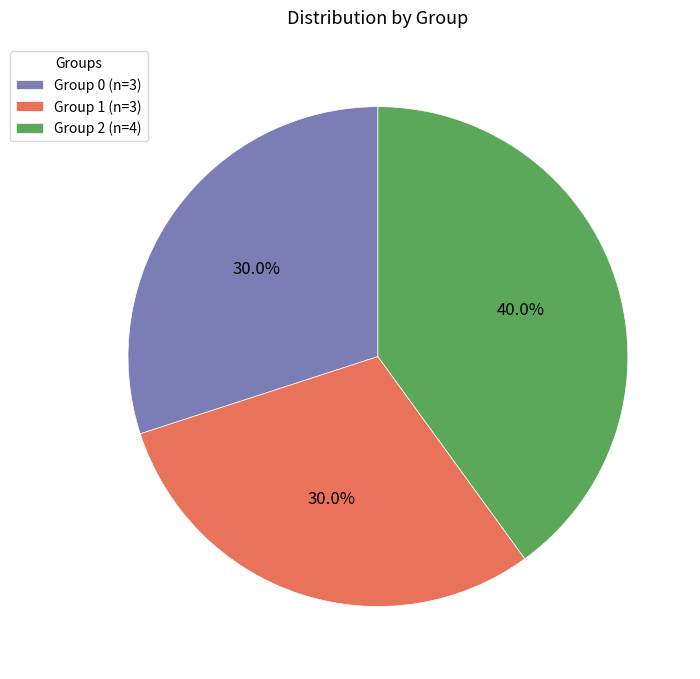

What percentage do Group 2 (n=4) and Group 1 (n=3) together represent?

70.0%